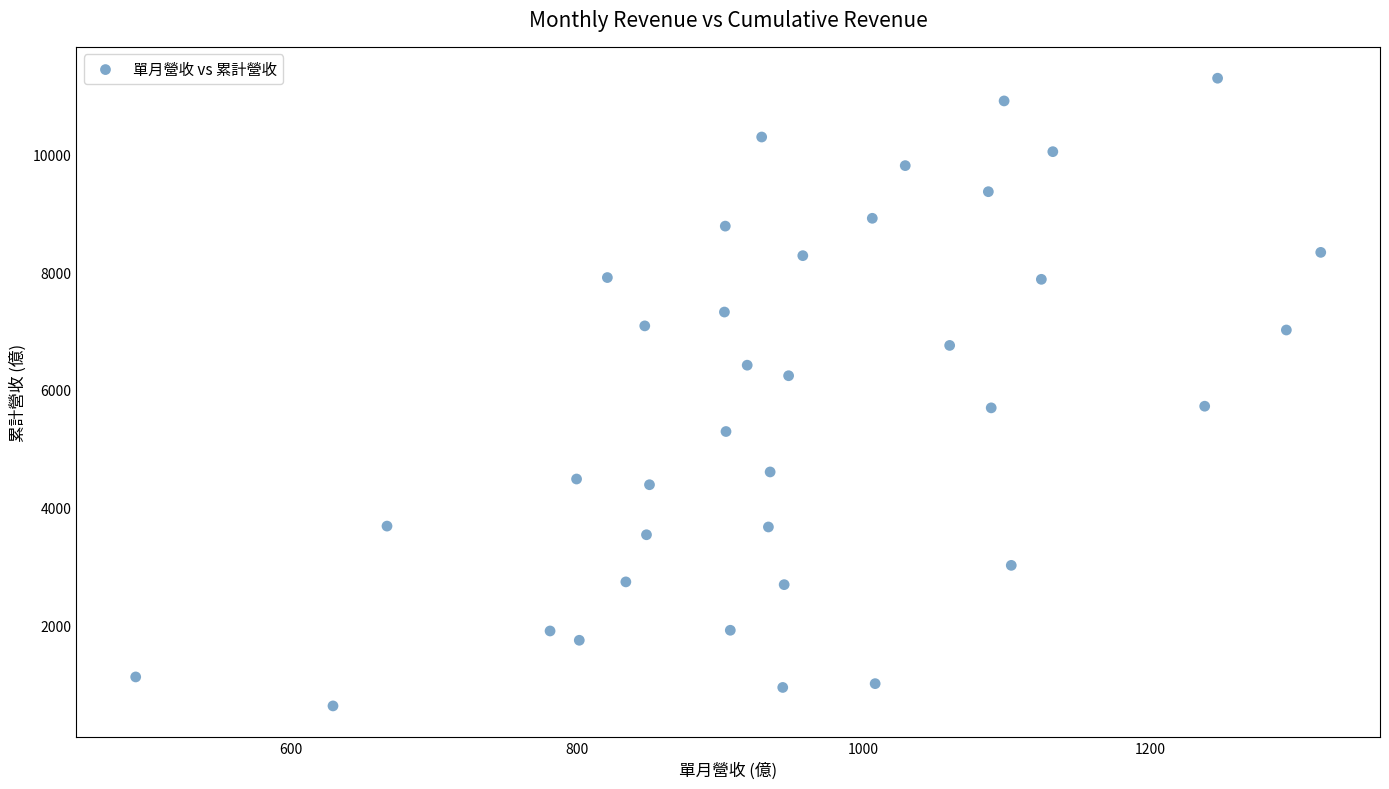

What is the range of X values (max minus min)?

827.1